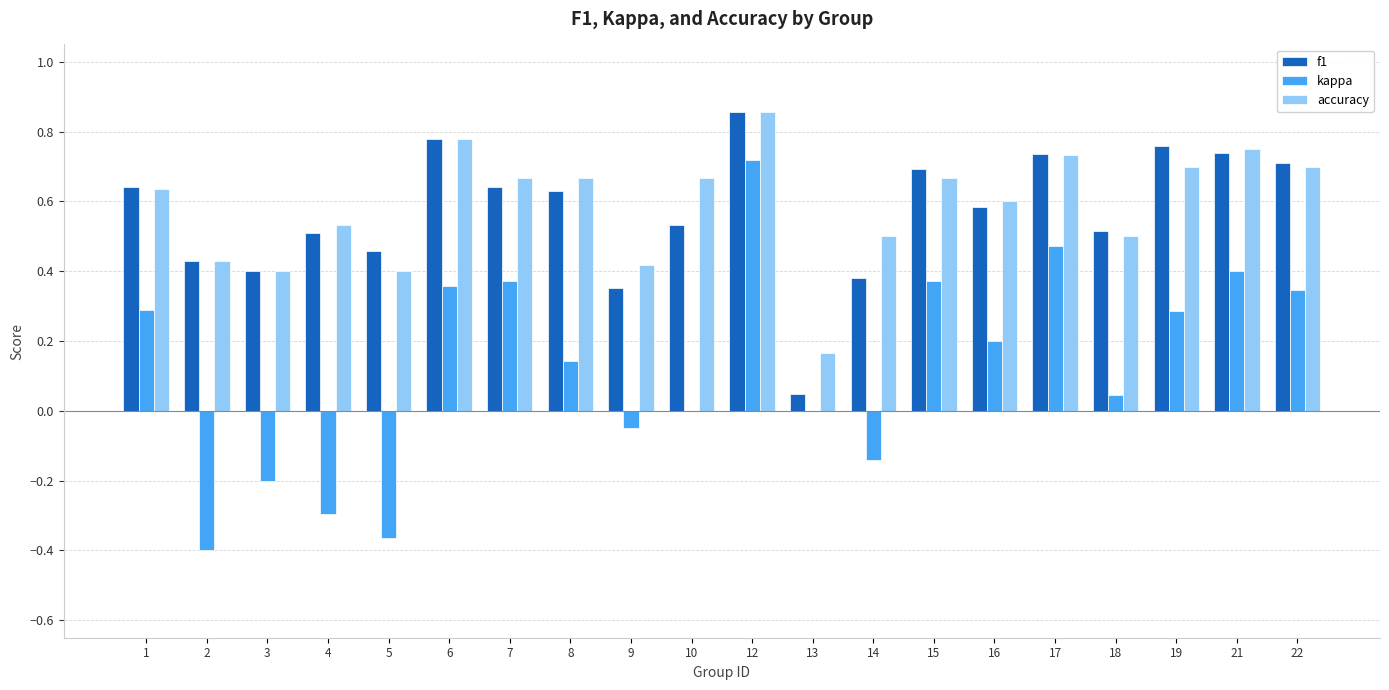

At which category is the sum across all series the highest?

12